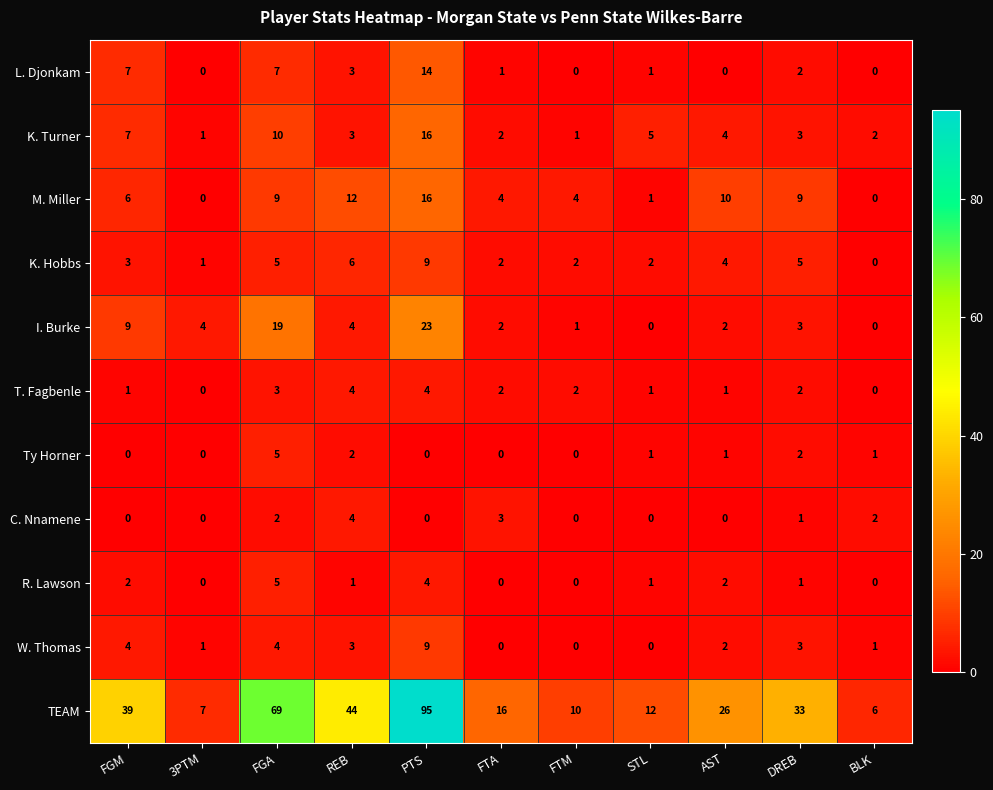

Which series changed the most between STL and DREB?

TEAM